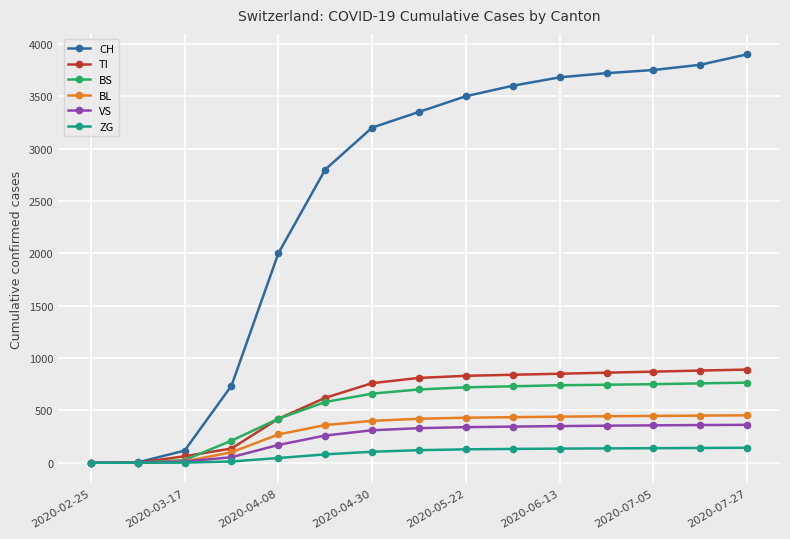

Count the number of categories in the chart.

15